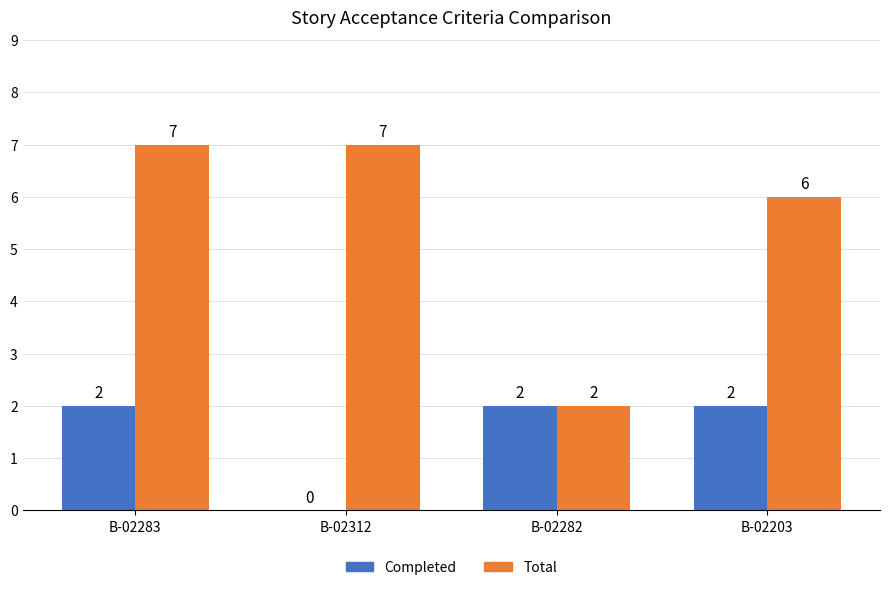

The value of Total at B-02283 is 2. True or false?

False